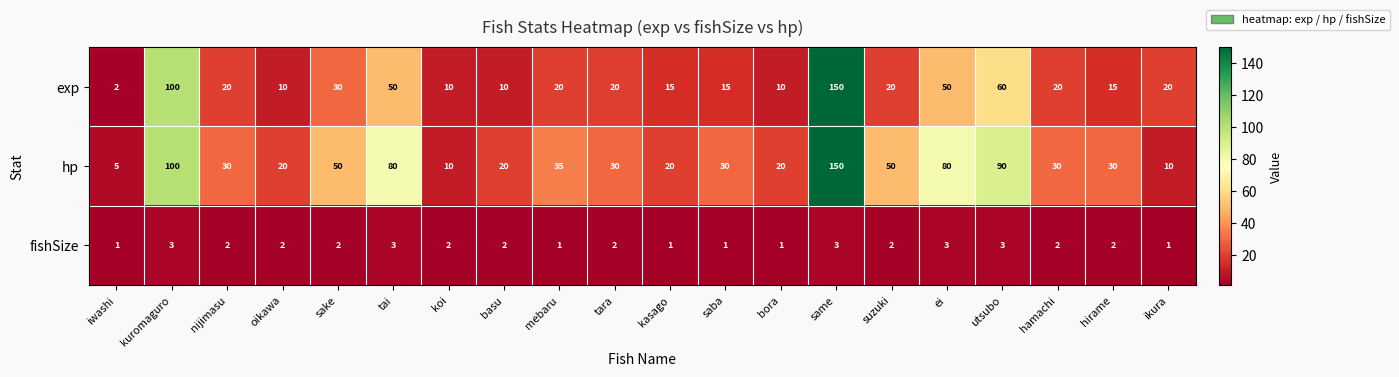

How many fishSize values are between 1 and 3?

20